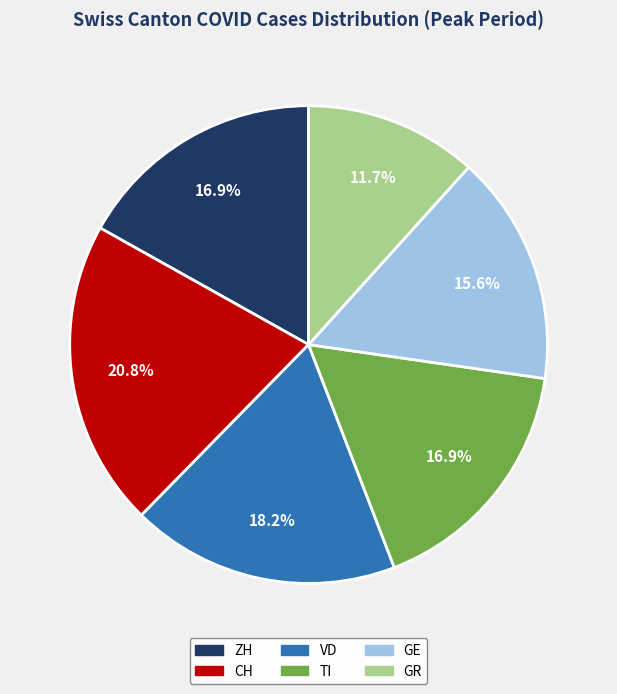

What is the total percentage of CH and TI?

37.7%